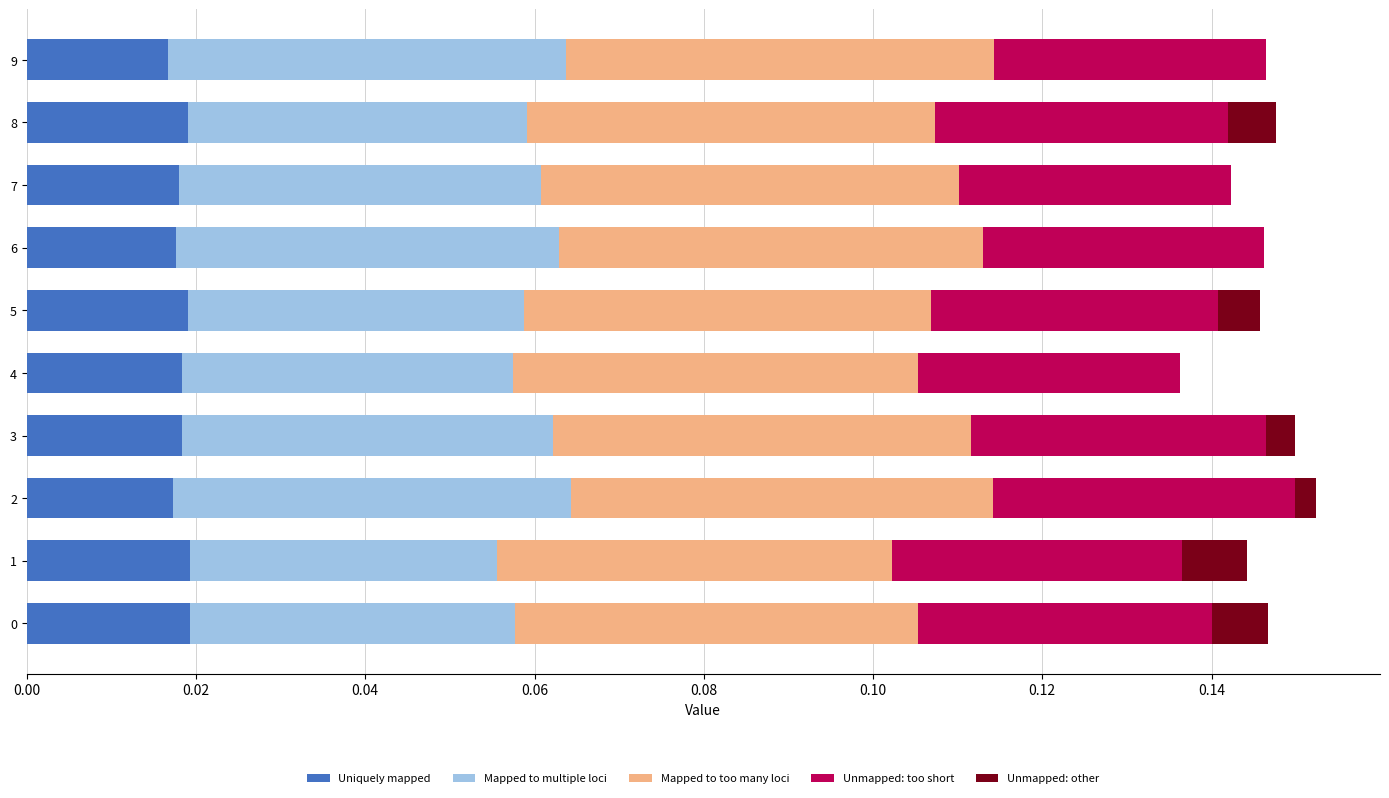

What are all the series names shown in the legend?

Uniquely mapped, Mapped to multiple loci, Mapped to too many loci, Unmapped: too short, Unmapped: other